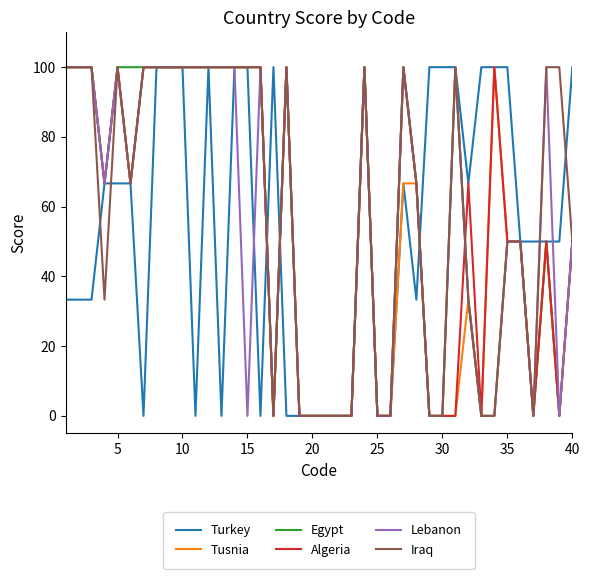

What are all the series names shown in the legend?

Turkey, Tusnia, Egypt, Algeria, Lebanon, Iraq